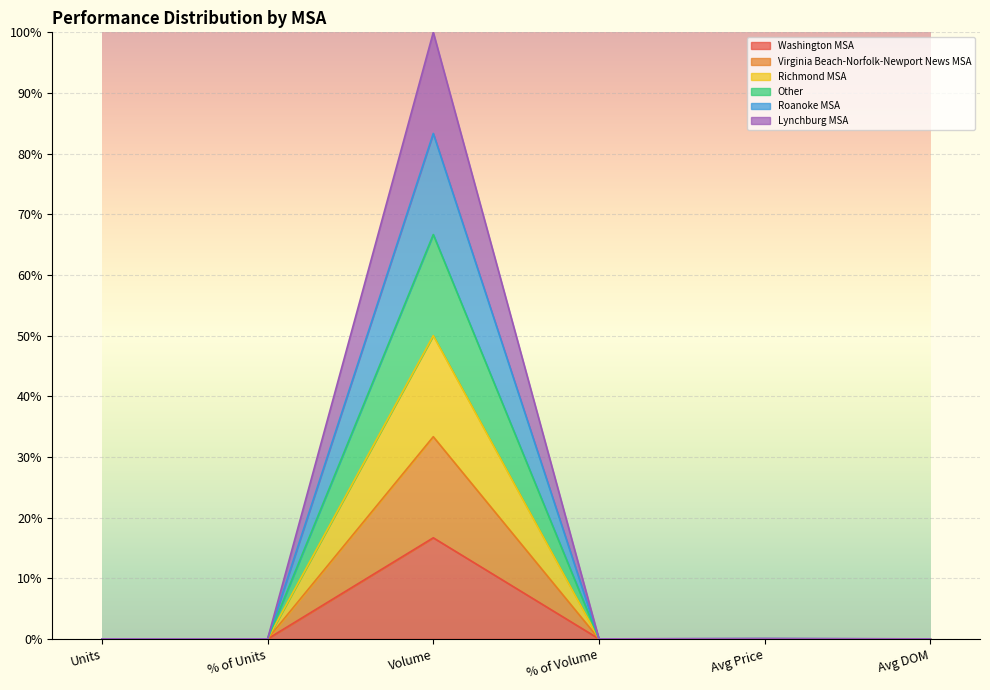

How many categories are shown in the chart?

6